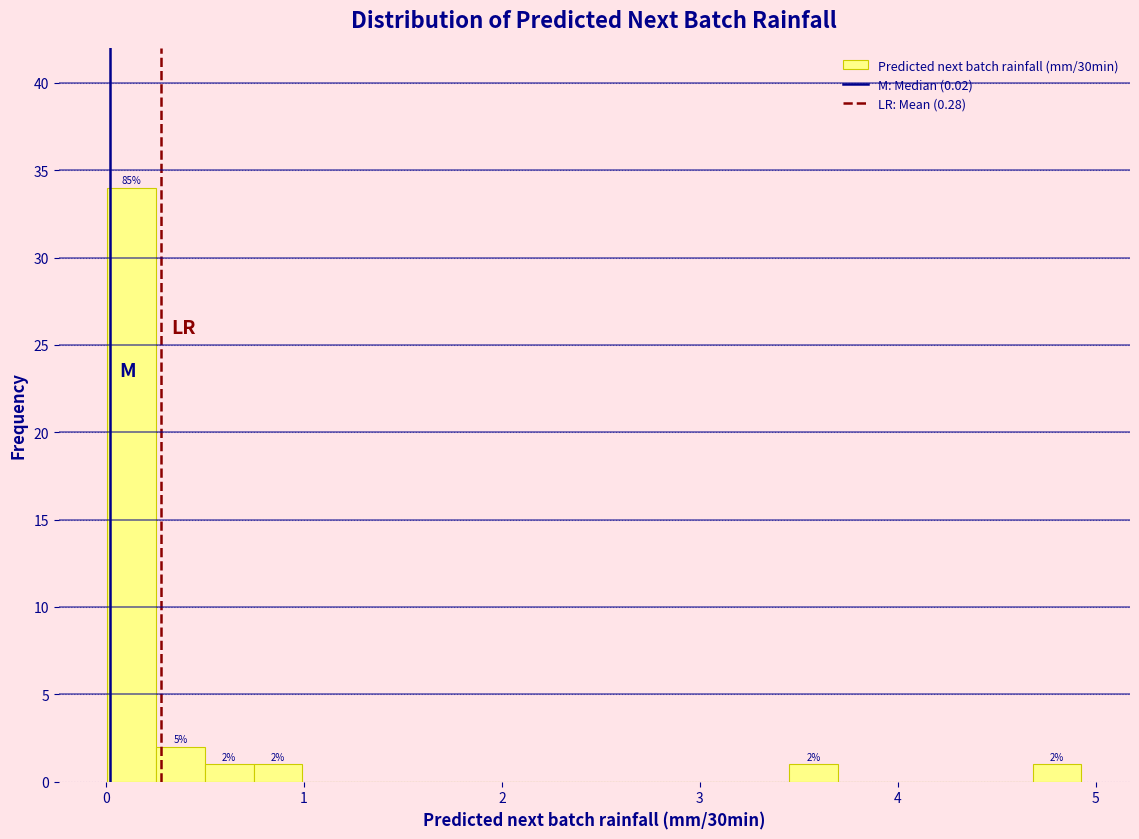

Read against the x-axis, roughly where is the centre of the tallest bar?

0.1